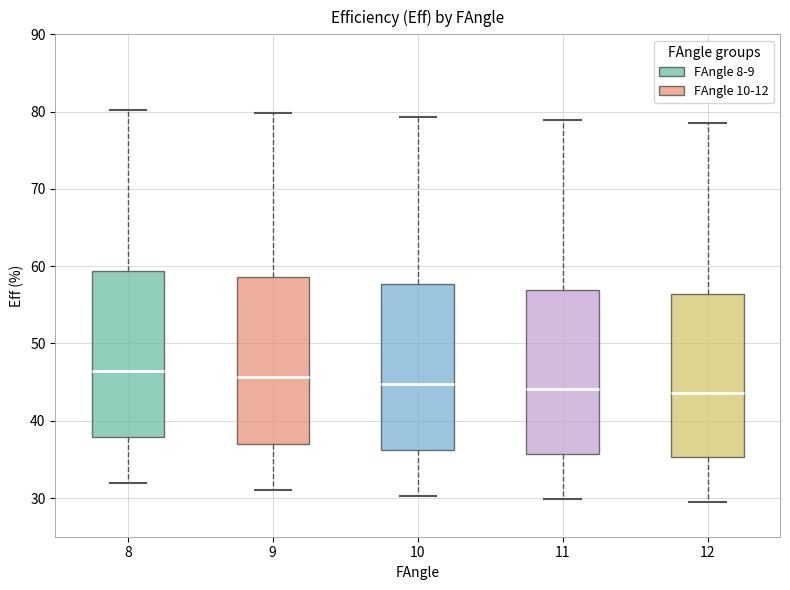

Reading left to right, transcribe this box plot: for each box, give where its median line is, the range the box spans, and where its two whiskers end, as read against the y-axis. The values are not printed on the chart, so give them approximately, as read against the axis.

8: median 47, box 38 to 59, whiskers 32 to 80
9: median 46, box 37 to 59, whiskers 31 to 80
10: median 45, box 36 to 58, whiskers 30 to 79
11: median 44, box 36 to 57, whiskers 30 to 79
12: median 44, box 35 to 56, whiskers 30 to 79